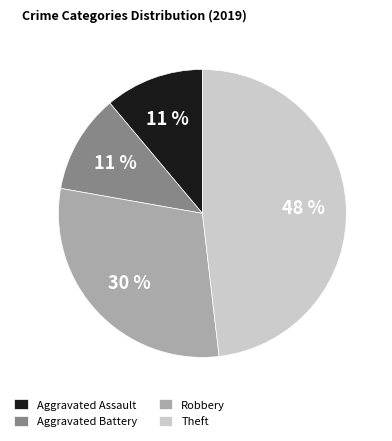

How many slices are in this pie chart?

4